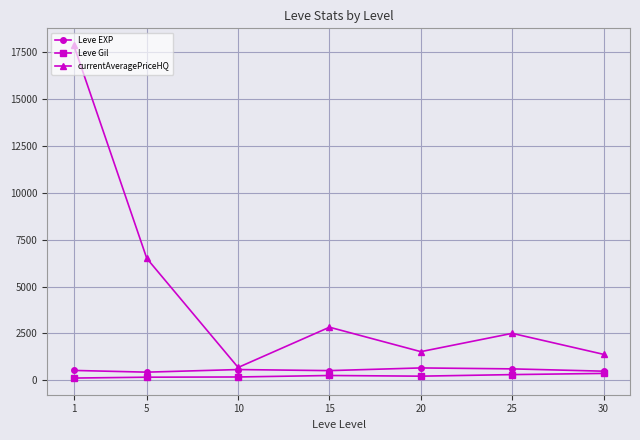

Is the value of Leve Gil at 15 greater than the value of currentAveragePriceHQ at 5?

No